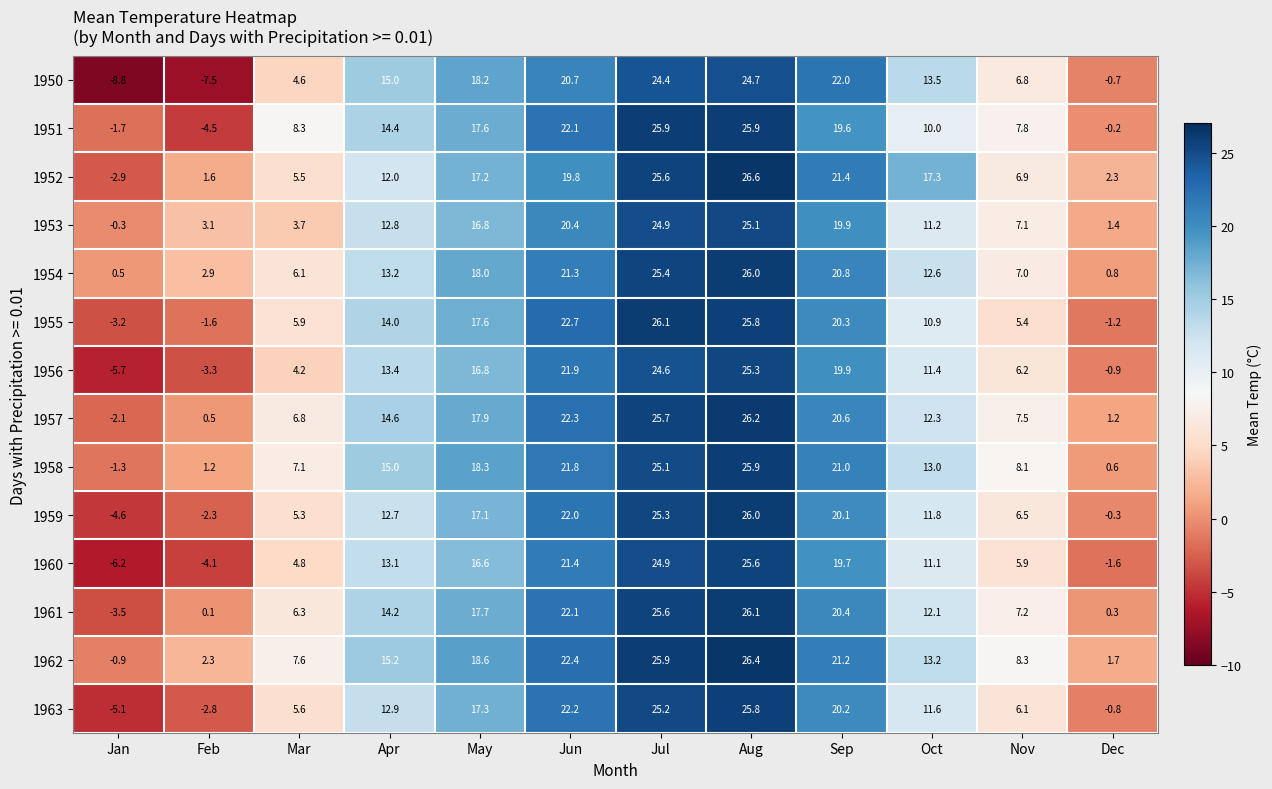

Is it true that 1950 equals -3.7 at Feb?

False